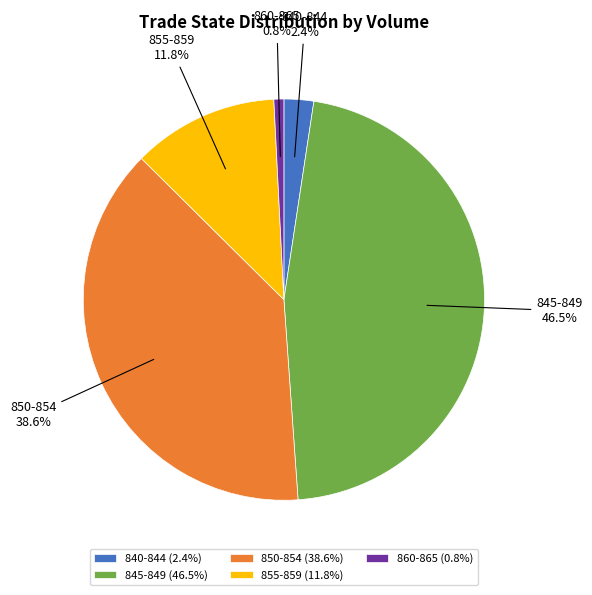

What percentage is NOT represented by 850-854 (38.6%)?

61.4%